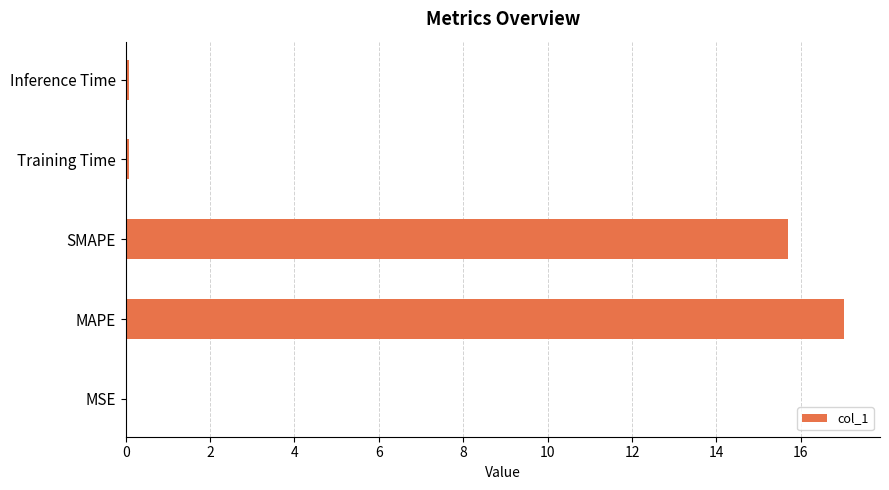

What is the sum of all values?

32.9